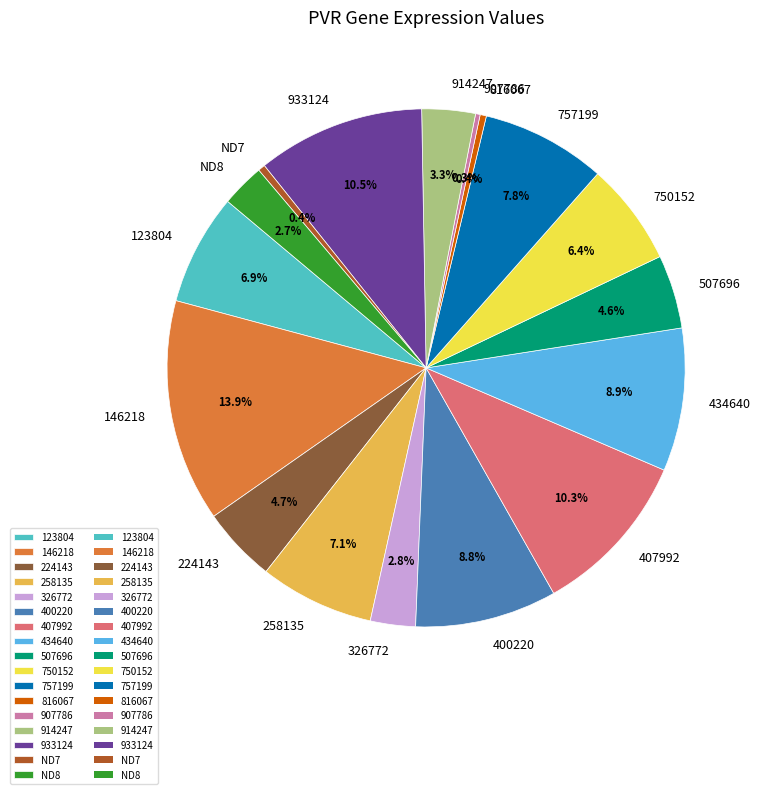

Between 907786 and 914247, which is larger?

914247